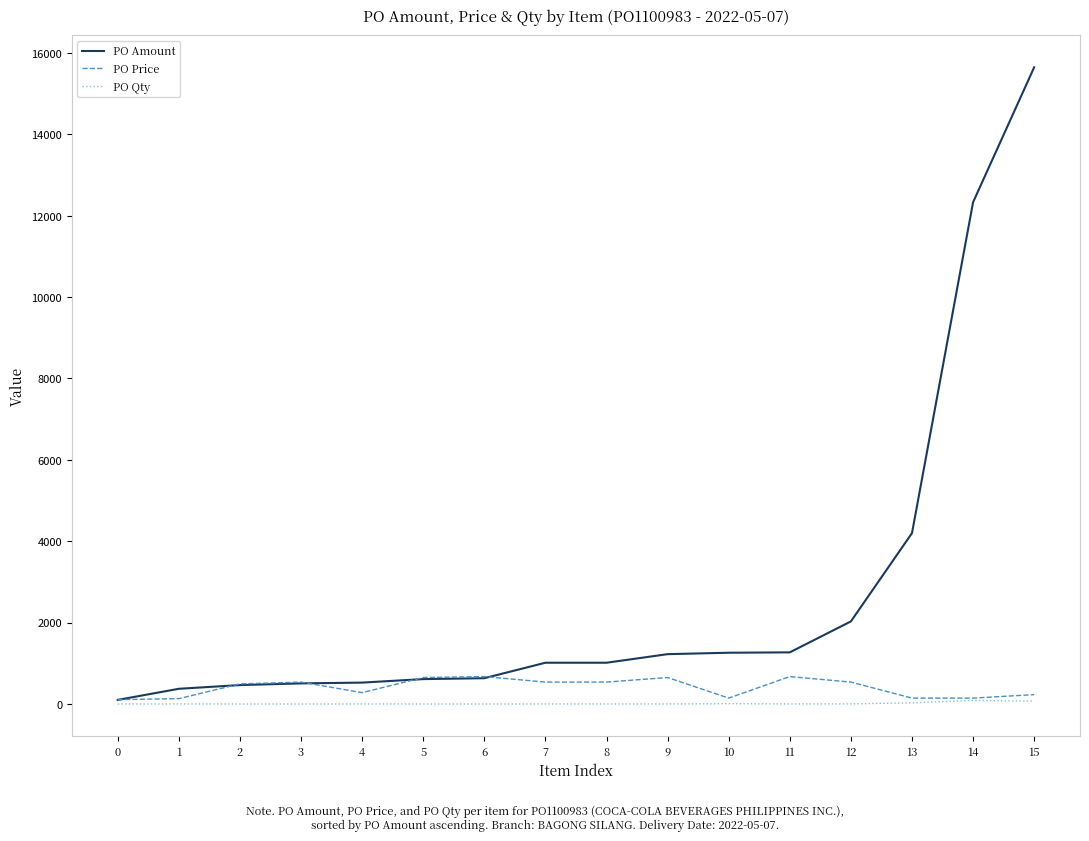

True or false: PO Amount has a value of 15647.4 at 15.

True